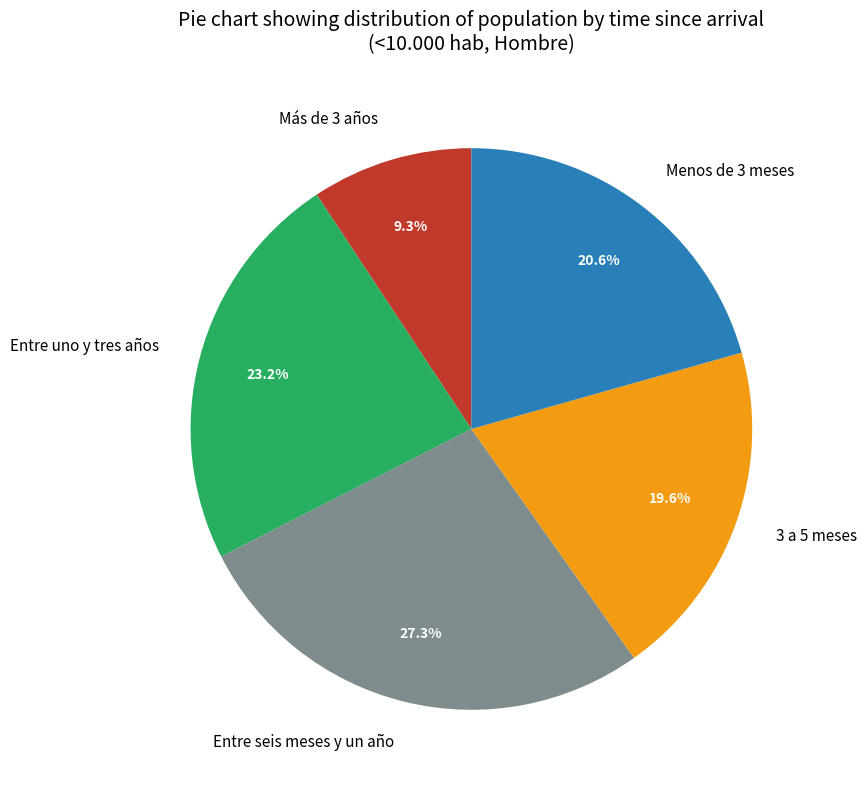

To the nearest percent, what portion does Entre seis meses y un año represent?

27%